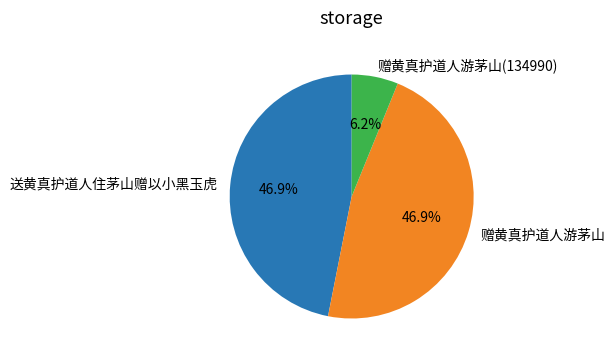

To the nearest percent, what is the combined percentage of 赠黄真护道人游茅山(134990) and 送黄真护道人住茅山赠以小黑玉虎?

53%